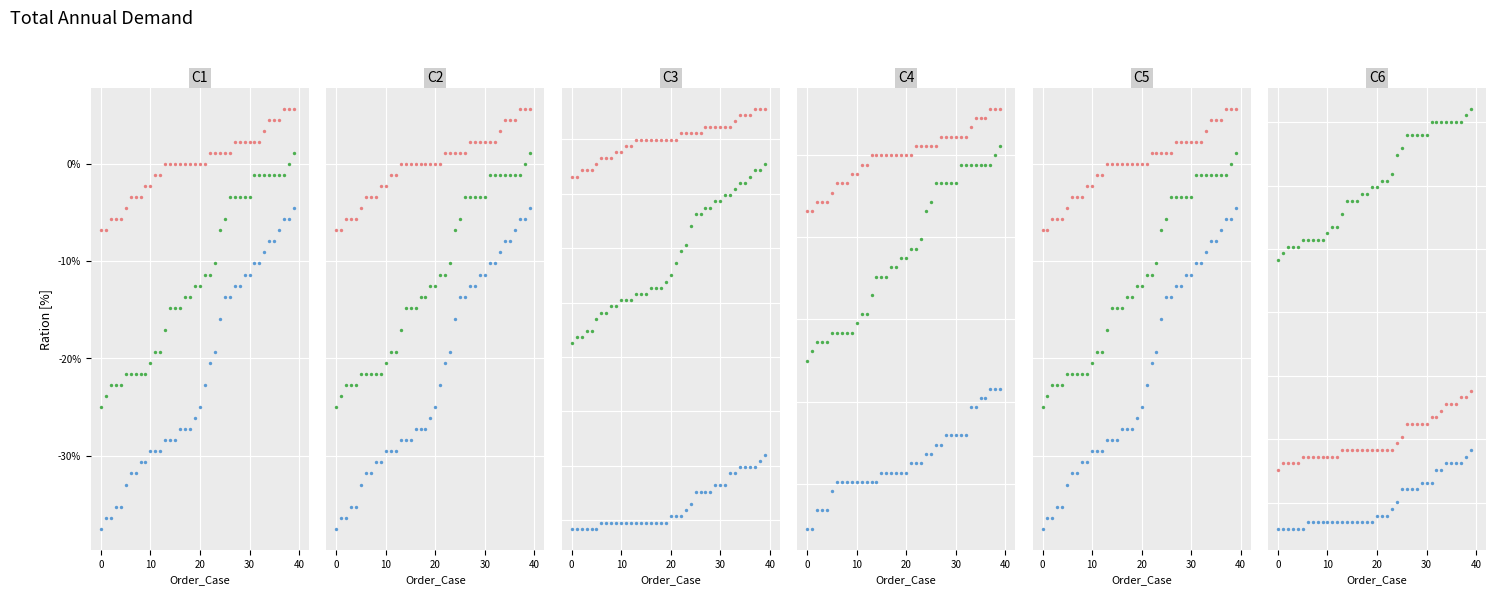

Which series contains the lowest Y value?

151207_1k_400_0135